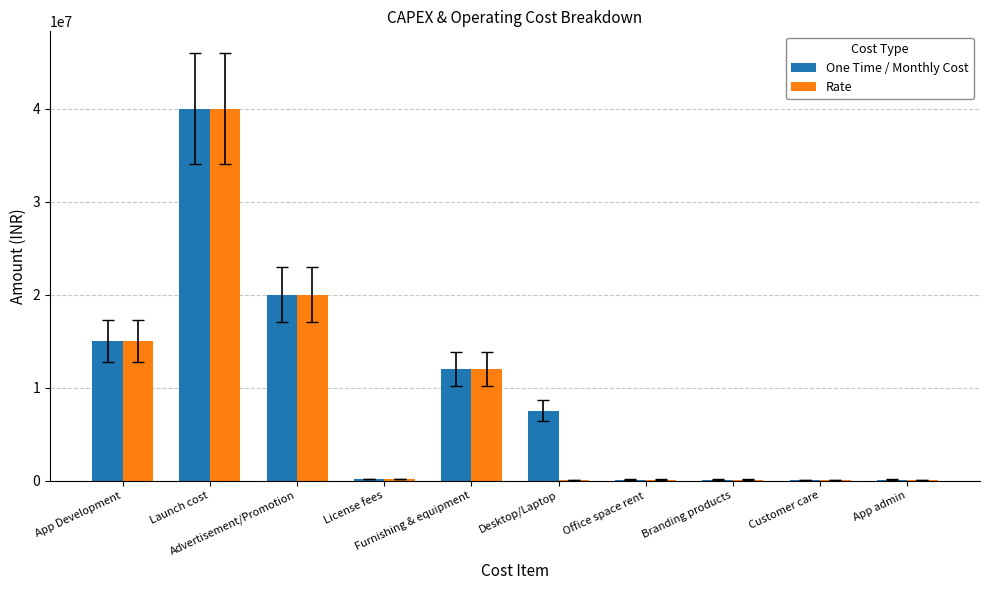

What are all the series names shown in the legend?

One Time / Monthly Cost, Rate